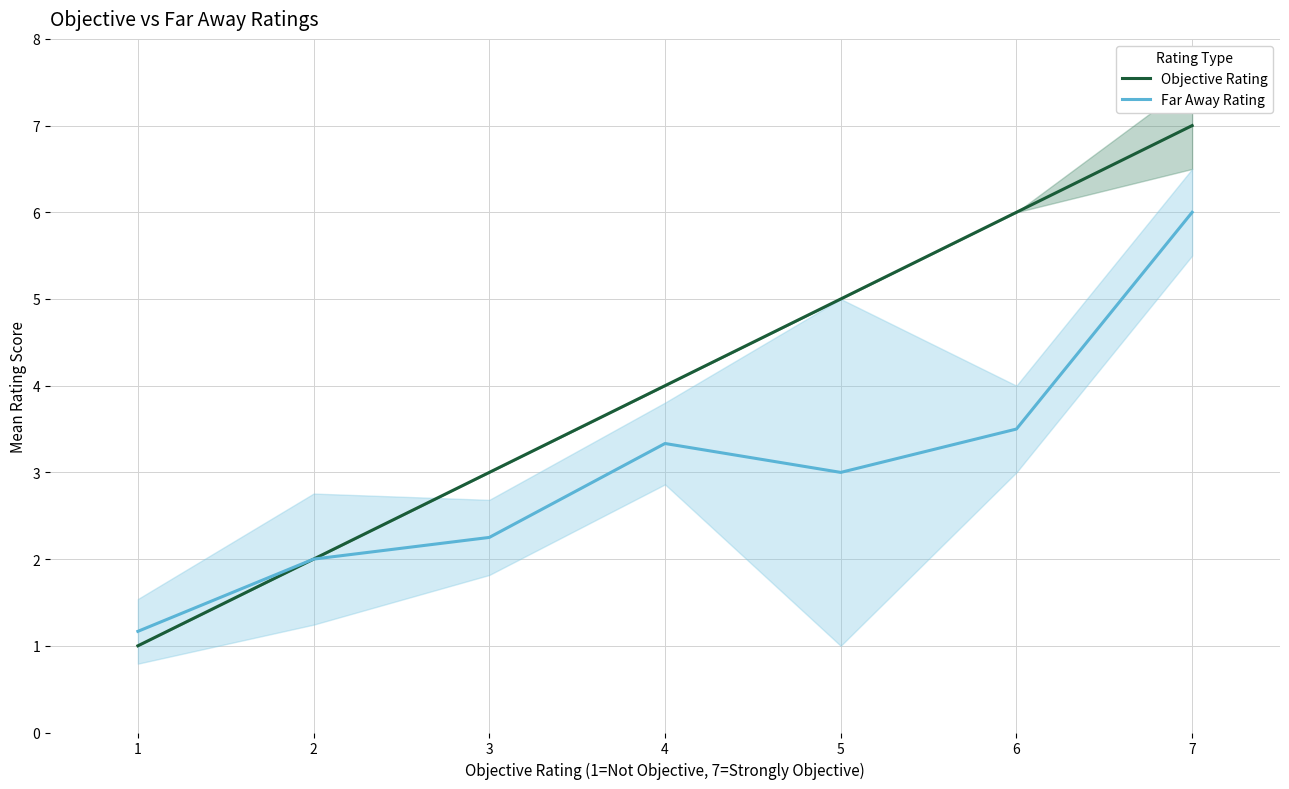

How many lines are shown in the chart?

2